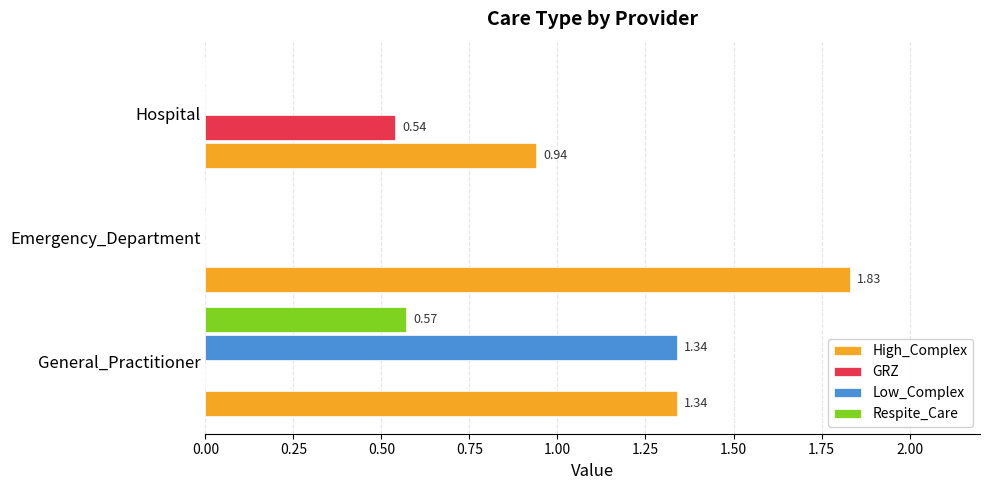

What is the average value of the GRZ series?

0.2